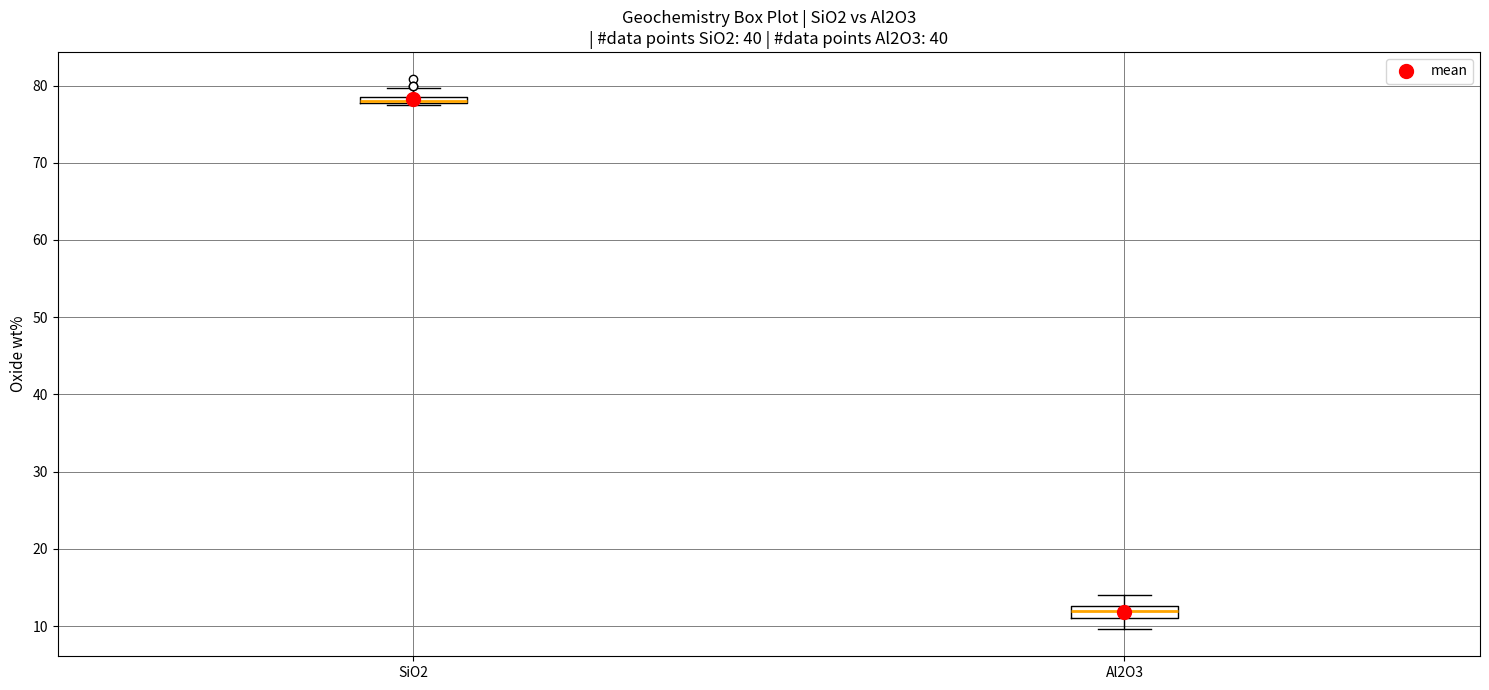

Where does the lower whisker of the box for Al2O3 end on the y-axis? The values are not printed on the chart, so give them approximately, as read against the axis.

10